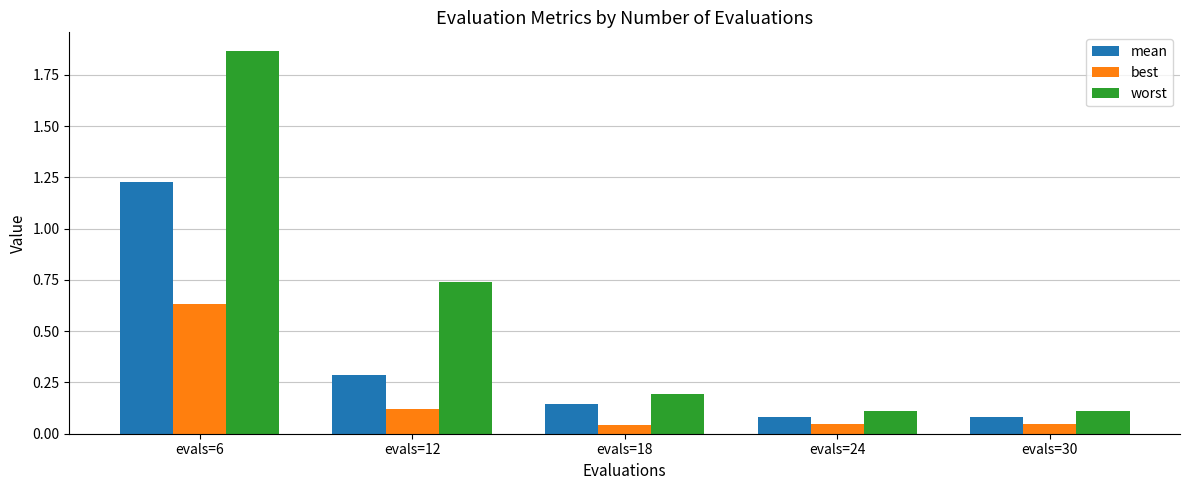

What is the sum of all best values?

0.9